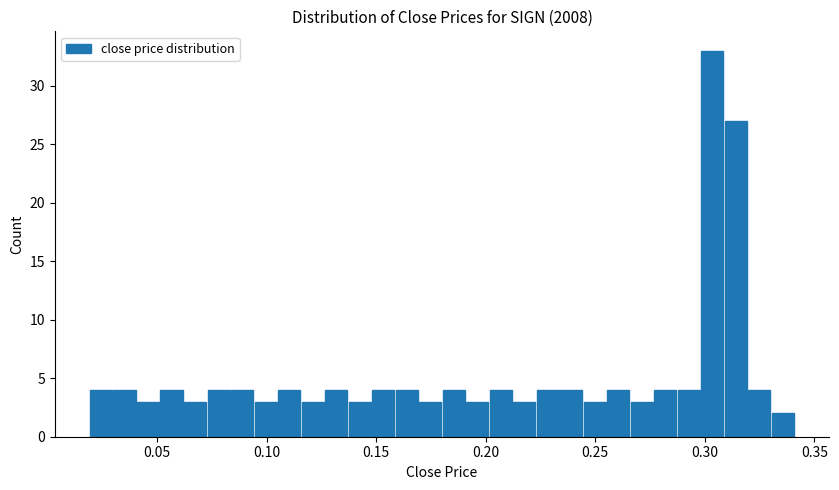

Read against the x-axis, roughly where is the centre of the tallest bar?

0.305